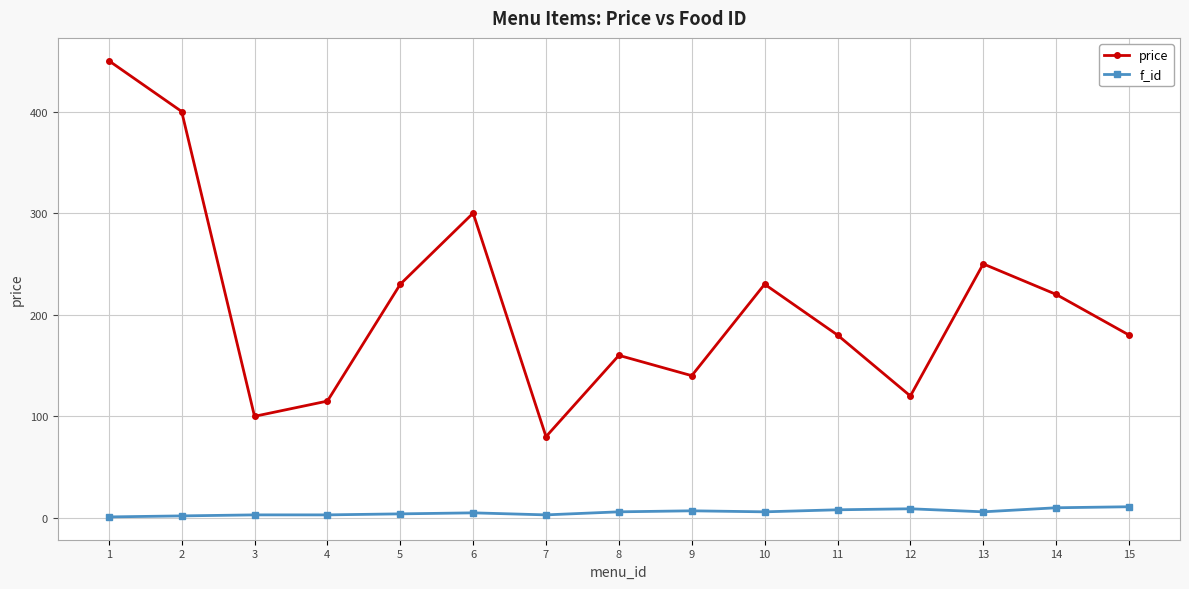

How many distinct data groups are displayed?

2